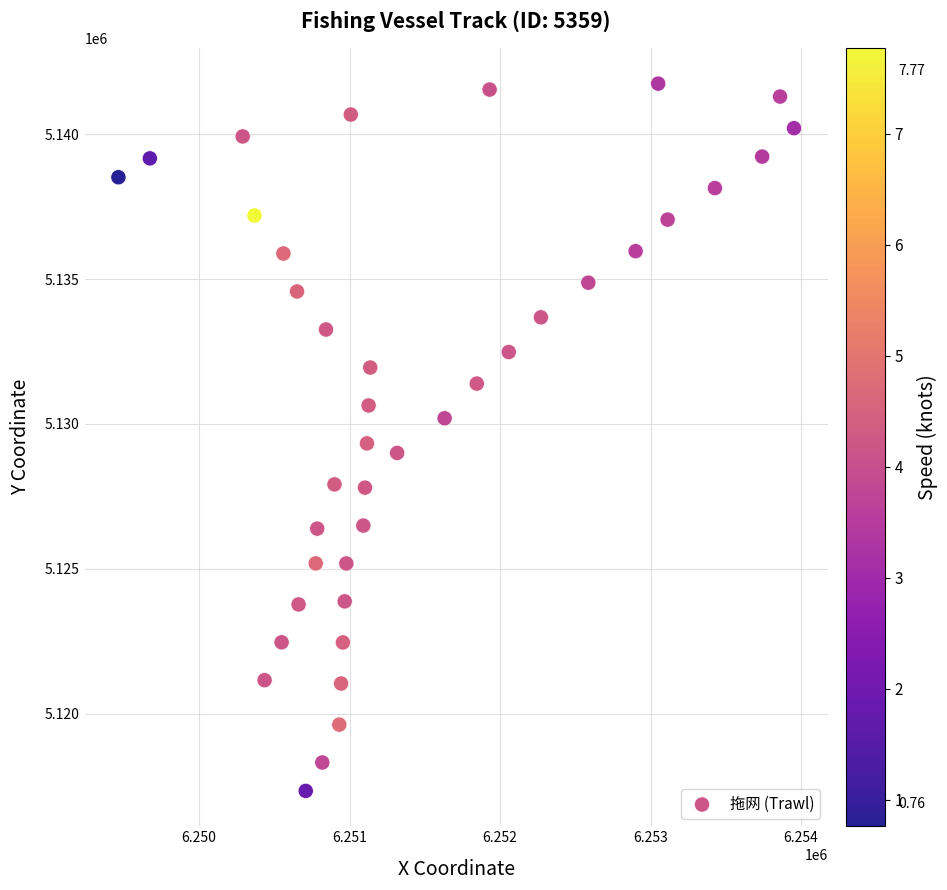

What is the range of X values (max minus min)?

4488.7